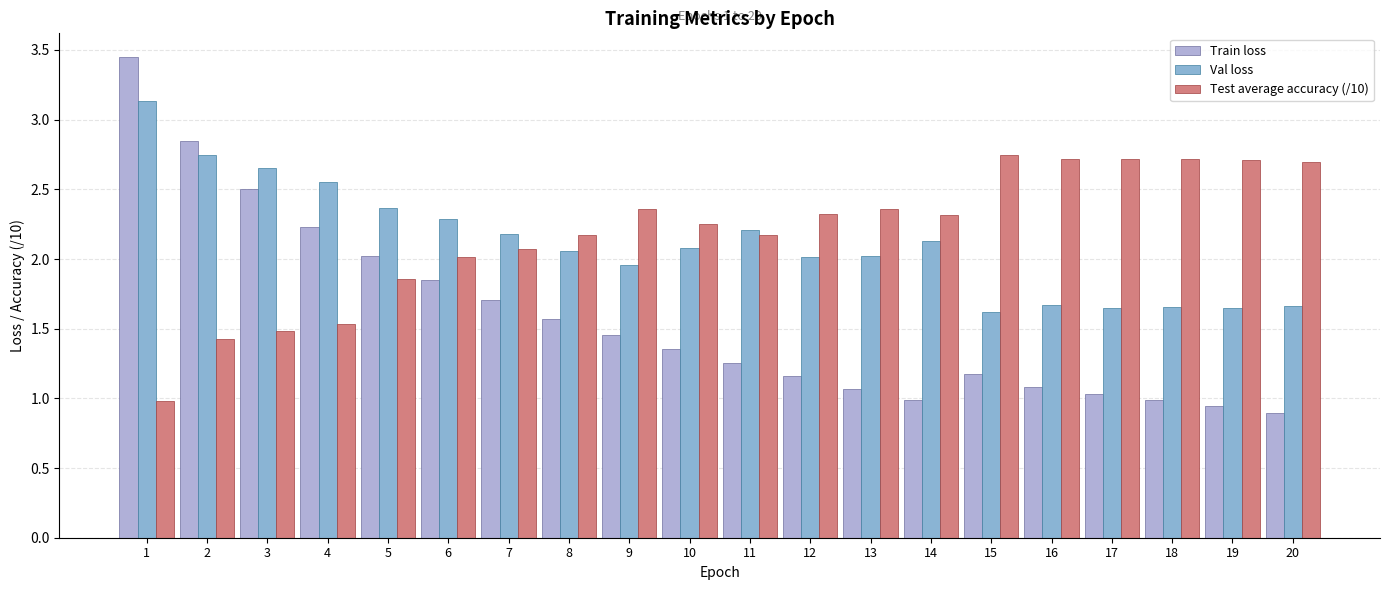

How many bars are there in each group?

3